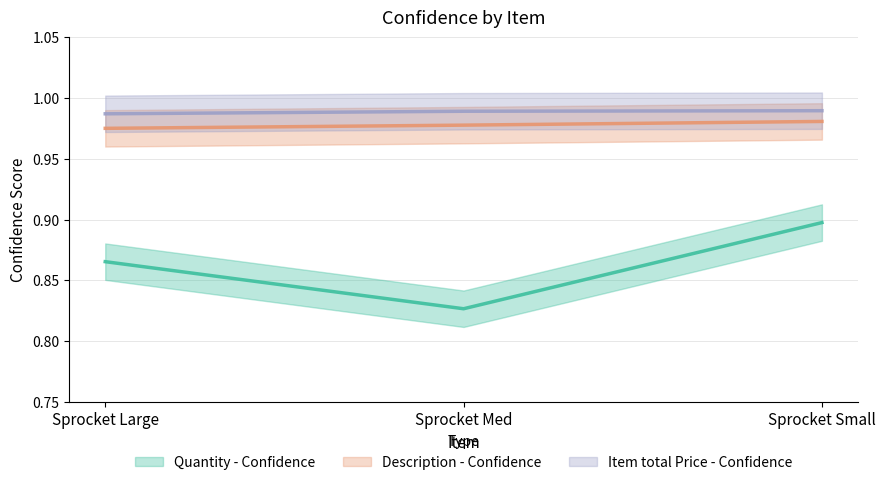

At how many categories does at least one series exceed 0?

3